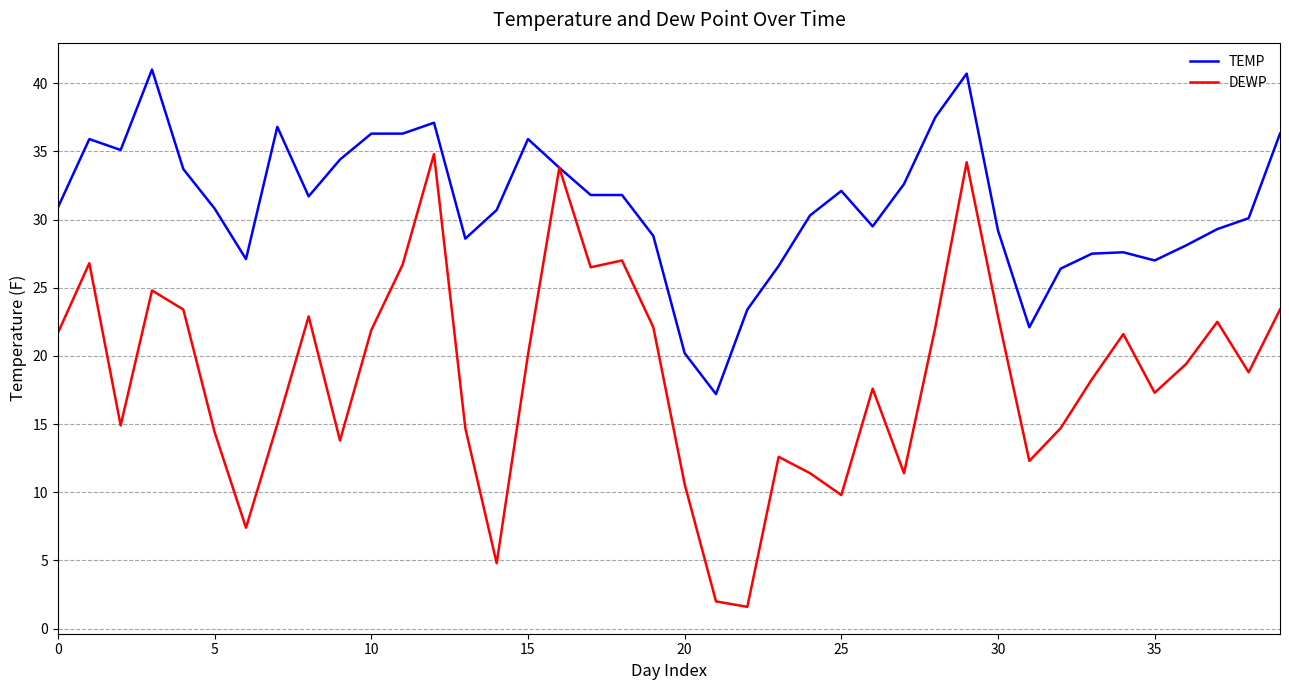

Which series has the widest spread of values?

DEWP